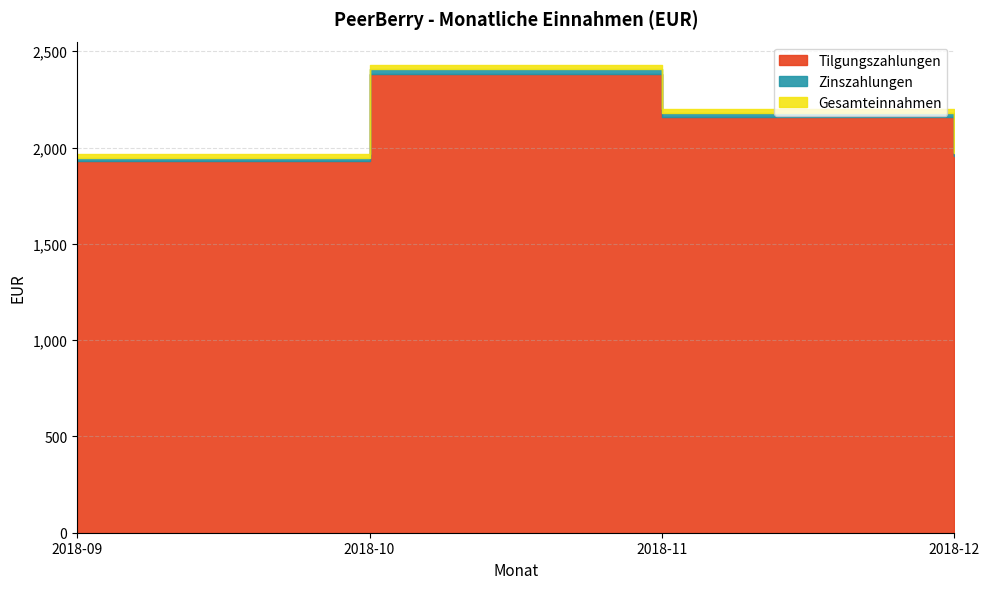

What is the smallest value displayed?

16.0